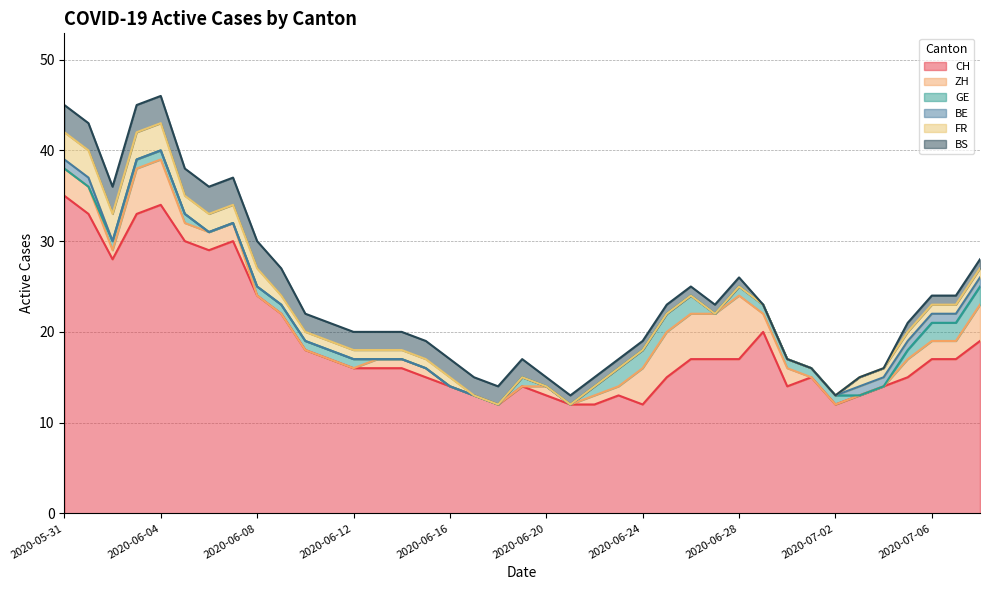

What is the difference between the maximum and minimum values in the FR series?

3